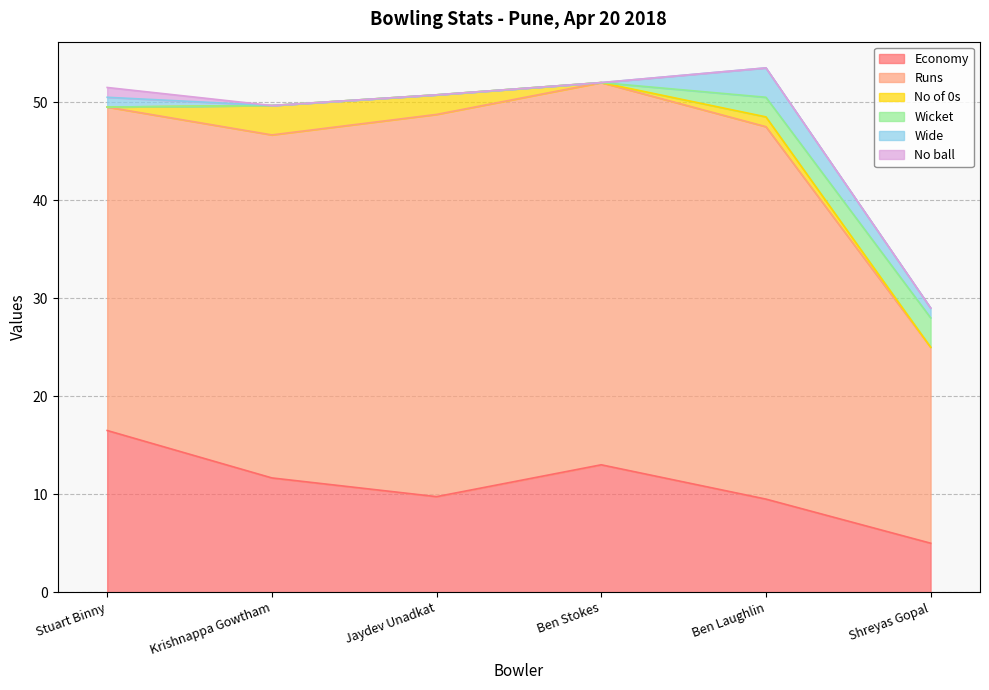

Reading right to left, what are all the values shown in this chart?

Economy: Shreyas Gopal=5.0	Ben Laughlin=9.5	Ben Stokes=13.0	Jaydev Unadkat=9.8	Krishnappa Gowtham=11.7	Stuart Binny=16.5
Runs: Shreyas Gopal=20.0	Ben Laughlin=38.0	Ben Stokes=39.0	Jaydev Unadkat=39.0	Krishnappa Gowtham=35.0	Stuart Binny=33.0
No of 0s: Shreyas Gopal=0.0	Ben Laughlin=1.0	Ben Stokes=0.0	Jaydev Unadkat=2.0	Krishnappa Gowtham=3.0	Stuart Binny=0.0
Wicket: Shreyas Gopal=3.0	Ben Laughlin=2.0	Ben Stokes=0.0	Jaydev Unadkat=0.0	Krishnappa Gowtham=0.0	Stuart Binny=0.0
Wide: Shreyas Gopal=1.0	Ben Laughlin=3.0	Ben Stokes=0.0	Jaydev Unadkat=0.0	Krishnappa Gowtham=0.0	Stuart Binny=1.0
No ball: Shreyas Gopal=0.0	Ben Laughlin=0.0	Ben Stokes=0.0	Jaydev Unadkat=0.0	Krishnappa Gowtham=0.0	Stuart Binny=1.0